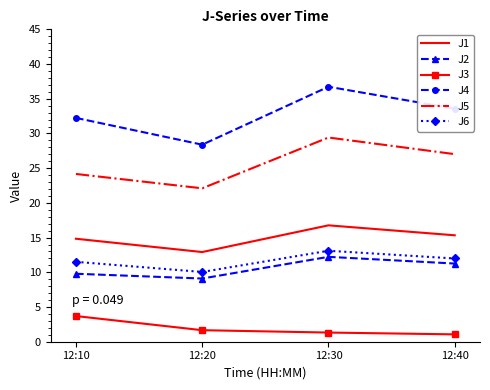

At which category is the sum across all series the highest?

12:30